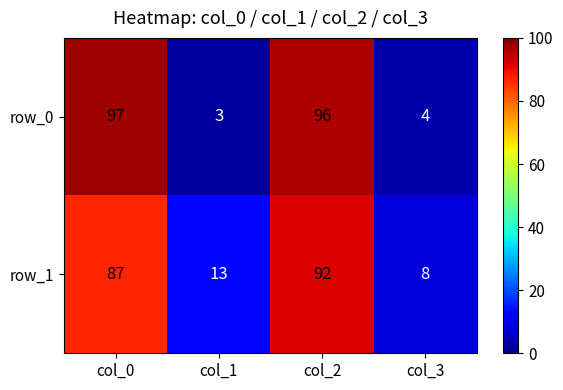

Rank the series by their maximum value, from lowest to highest.

row_1, row_0